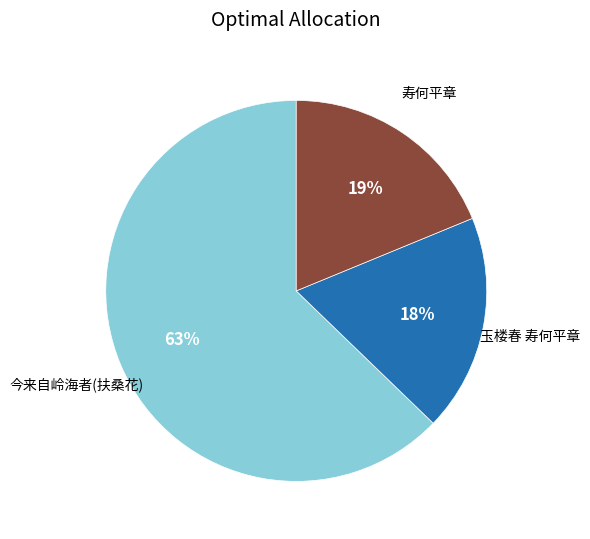

What is the ratio of the value at 今来自岭海者(扶桑花) to the value at 寿何平章?

3.3